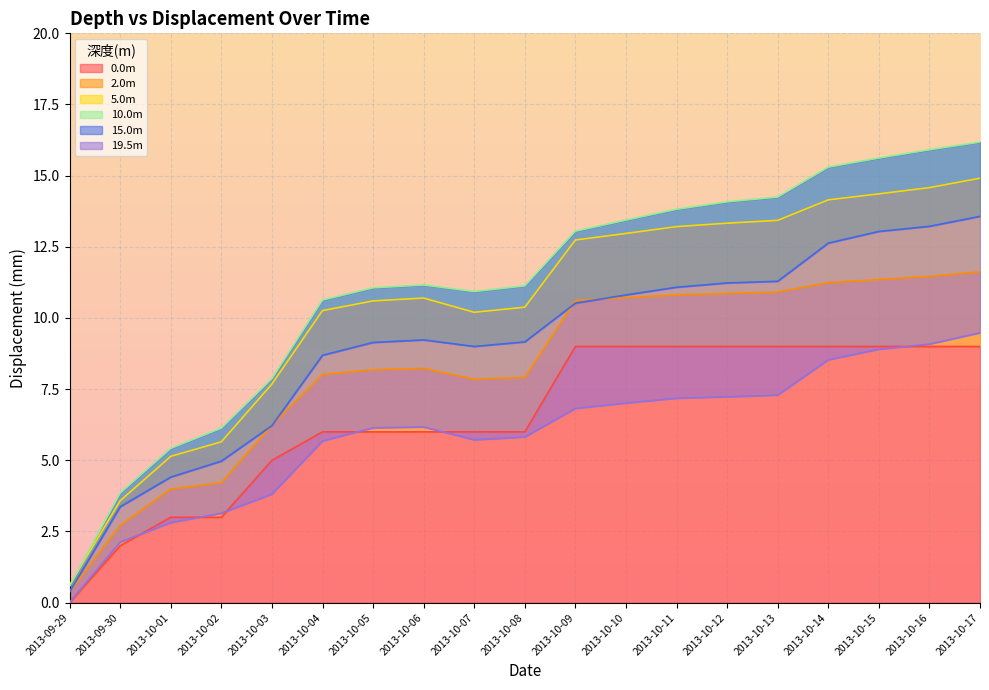

Which series has the largest total across all categories?

10.0m